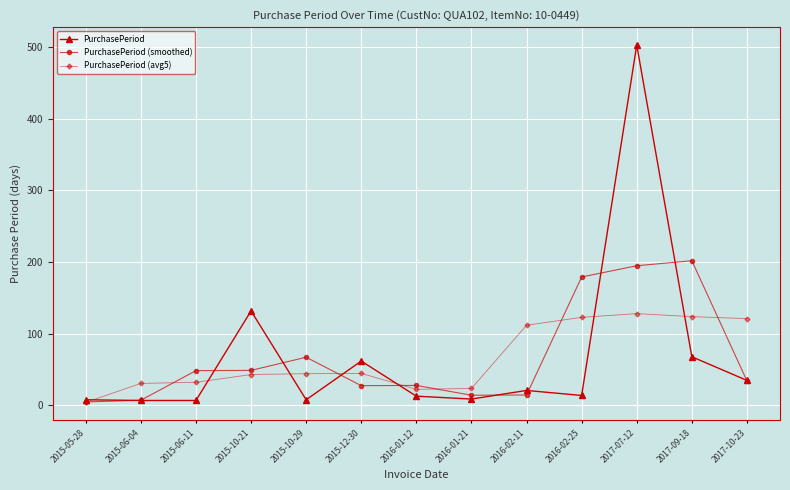

Where is PurchasePeriod nearest to the value 255?

2015-10-21